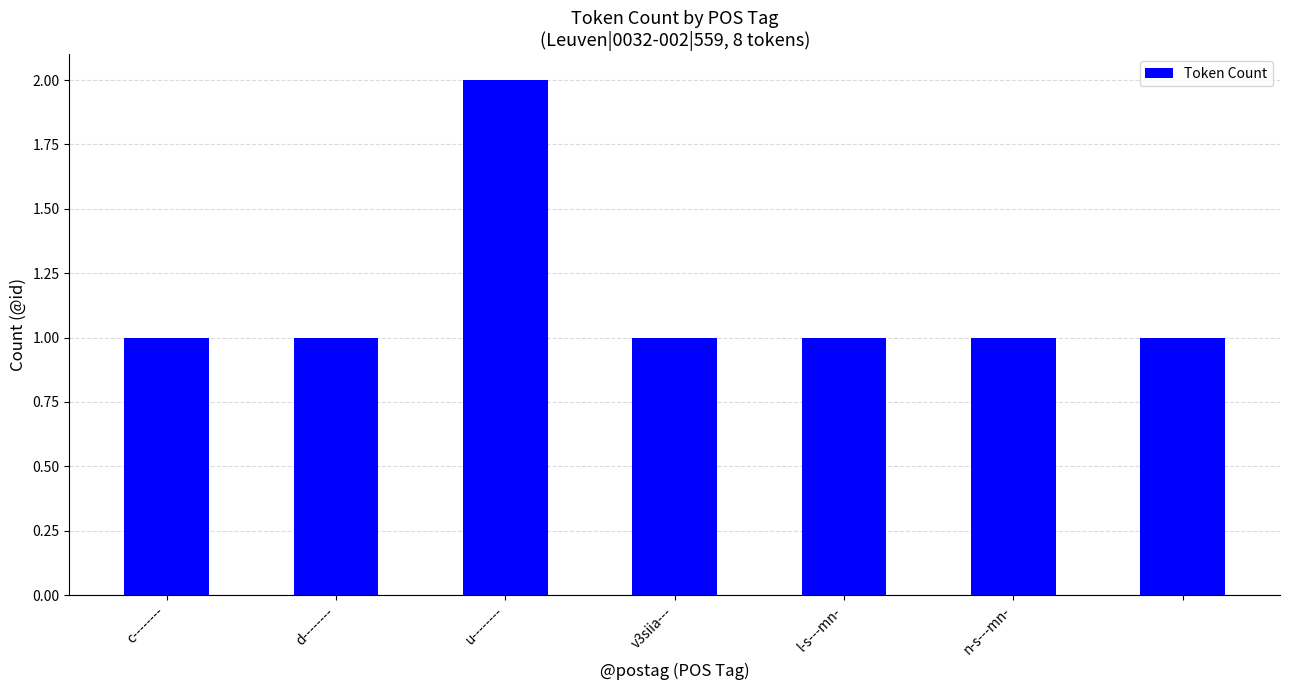

How many categories are shown in the chart?

7